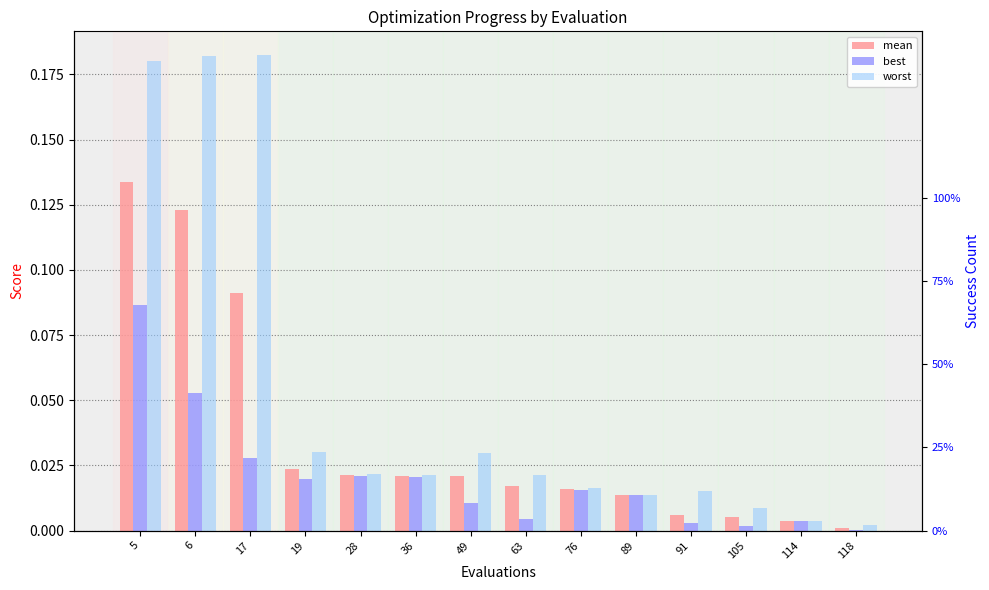

At which category does the chart reach its minimum across all series?

118